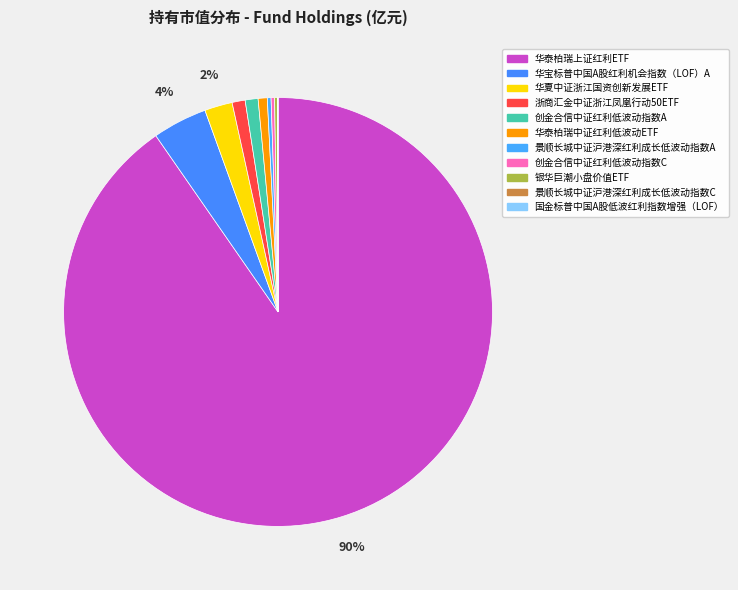

To the nearest percent, what is the difference between the 景顺长城中证沪港深红利成长低波动指数A and 华宝标普中国A股红利机会指数（LOF）A slice percentages?

4%